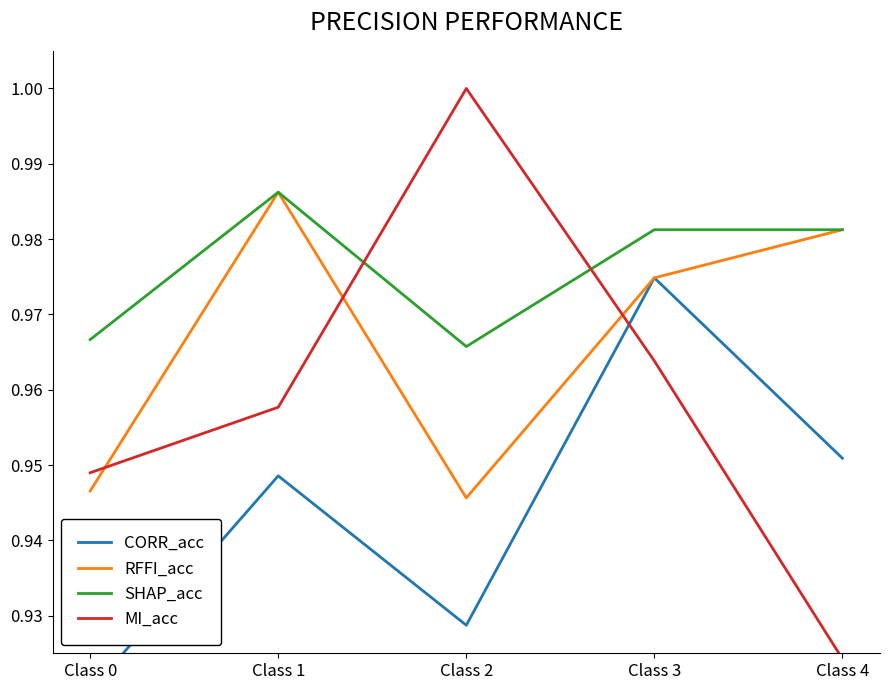

True or false: CORR_acc and SHAP_acc intersect in this chart.

False